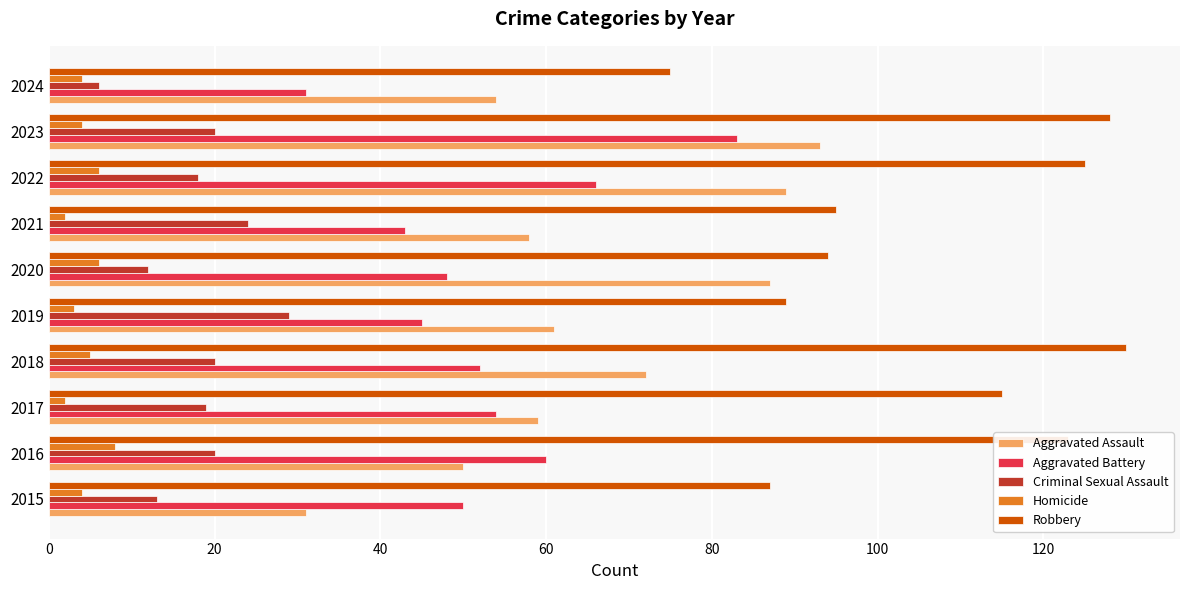

Count the number of categories in the chart.

10